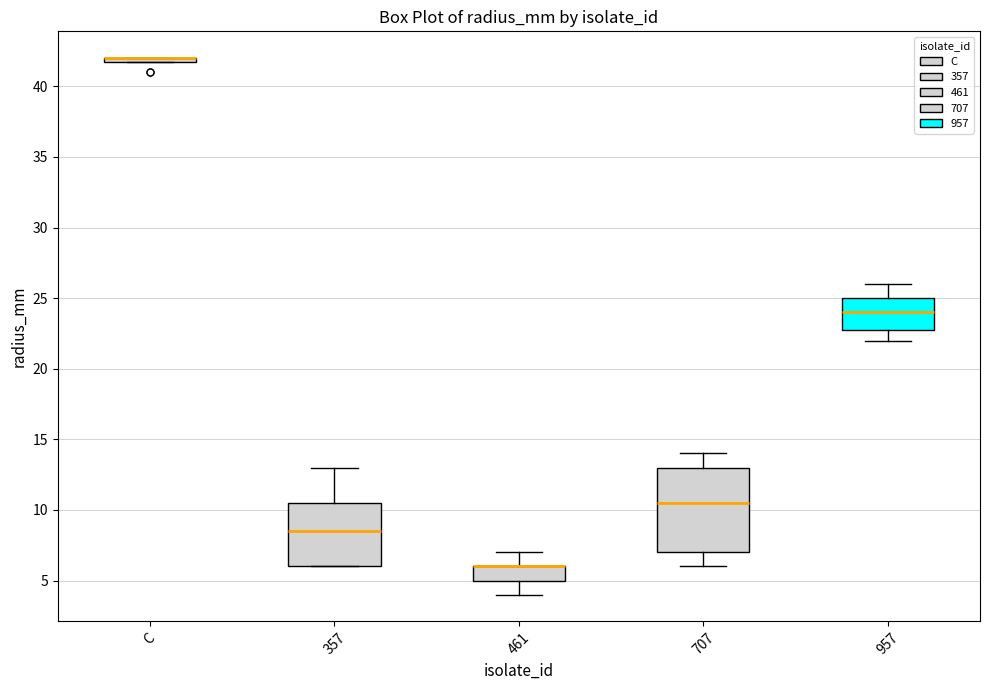

Which box is the tallest, from its lower edge to its upper edge?

707